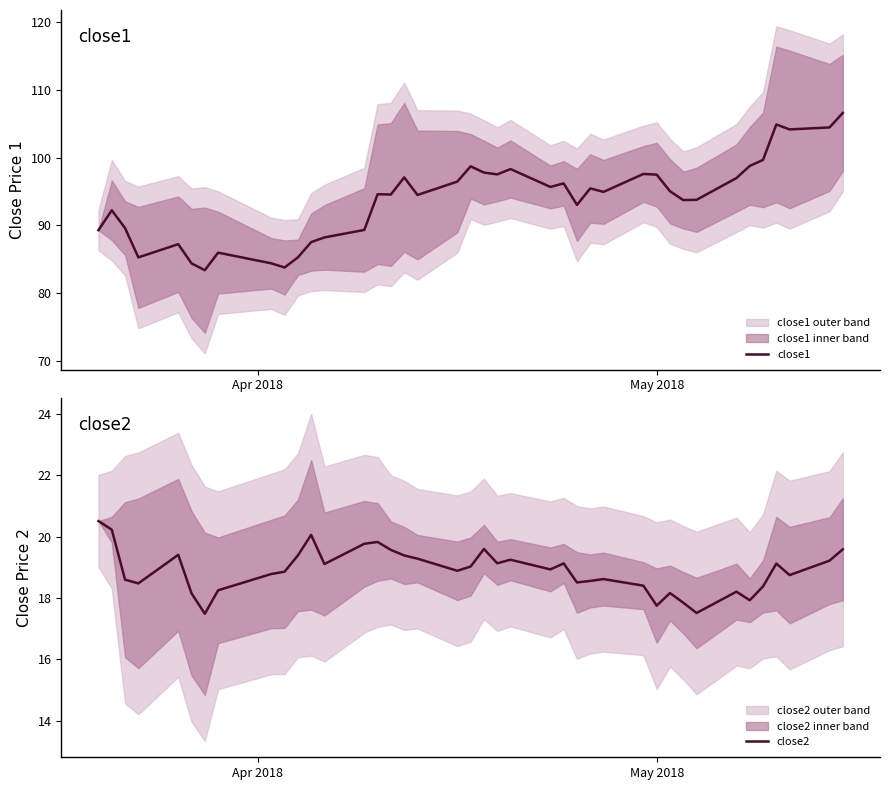

Does the chart display data point markers on the line(s)?

No